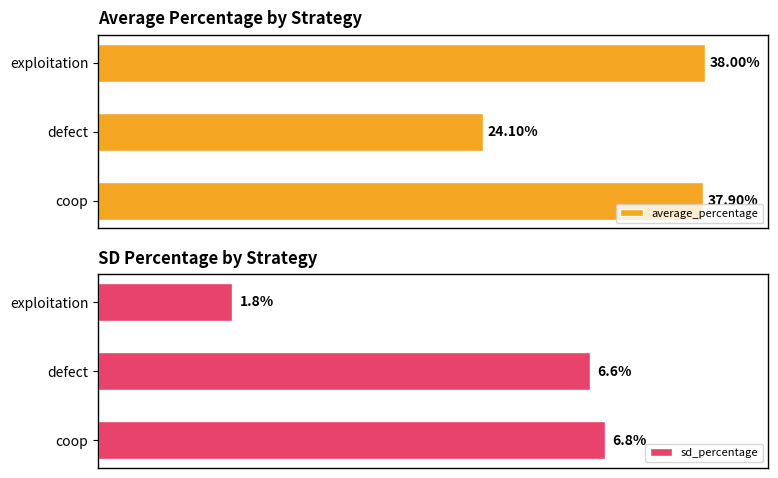

Rank the series by their average value, from lowest to highest.

sd_percentage, average_percentage